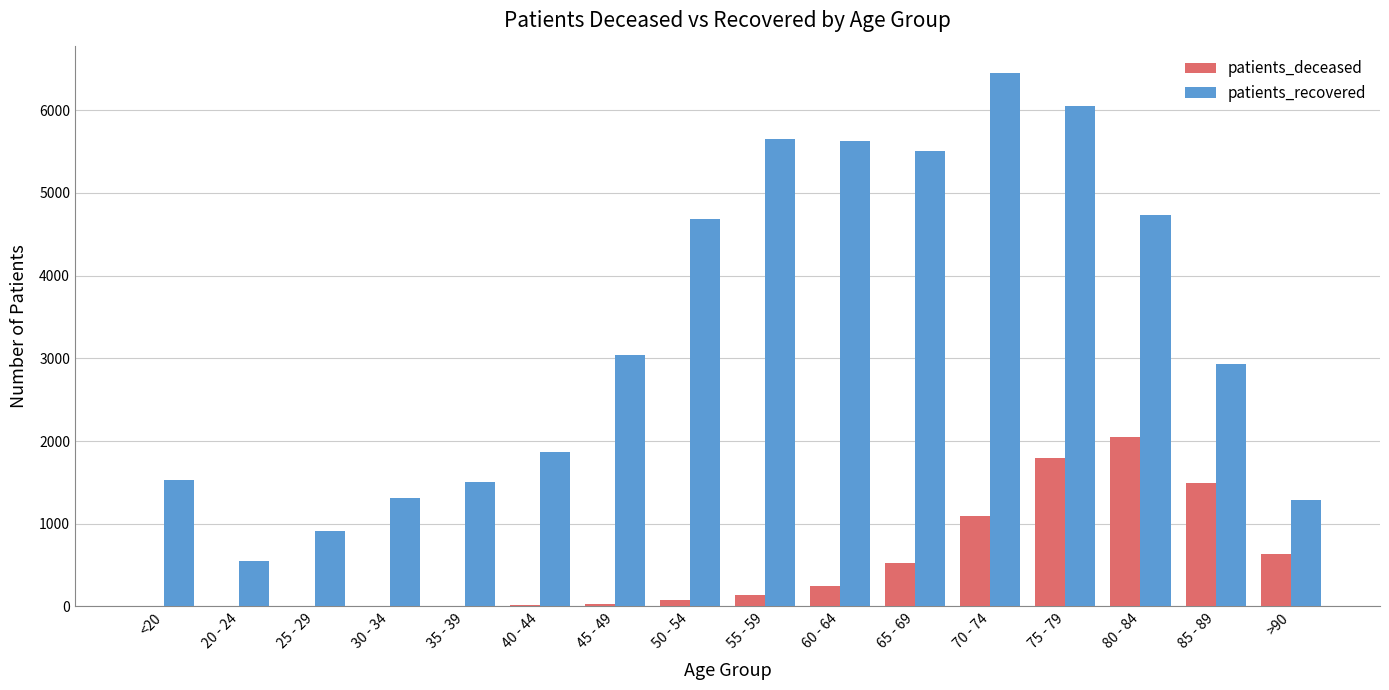

How many groups of bars are there?

16